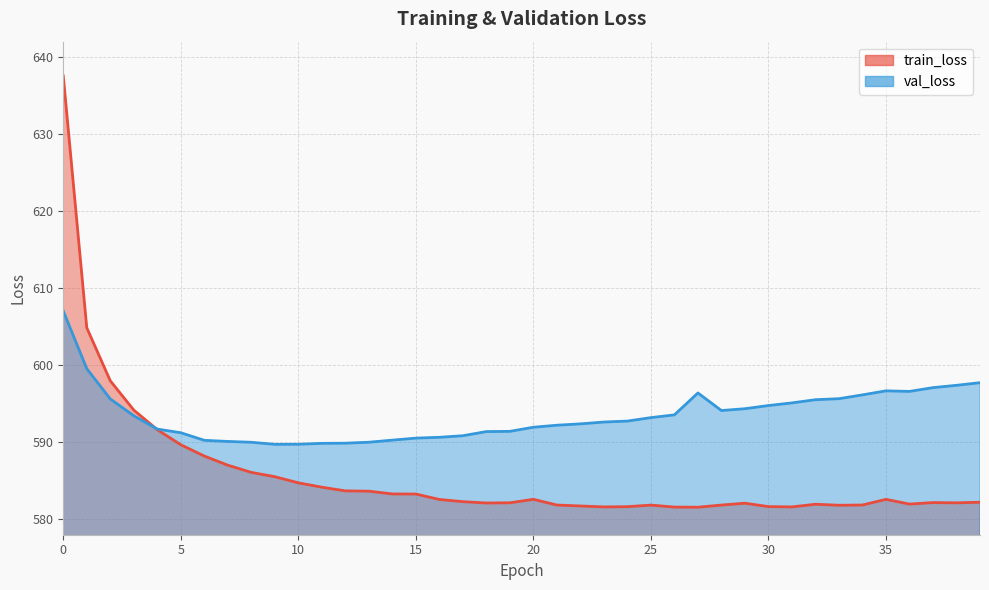

How many data points does each series have?

40